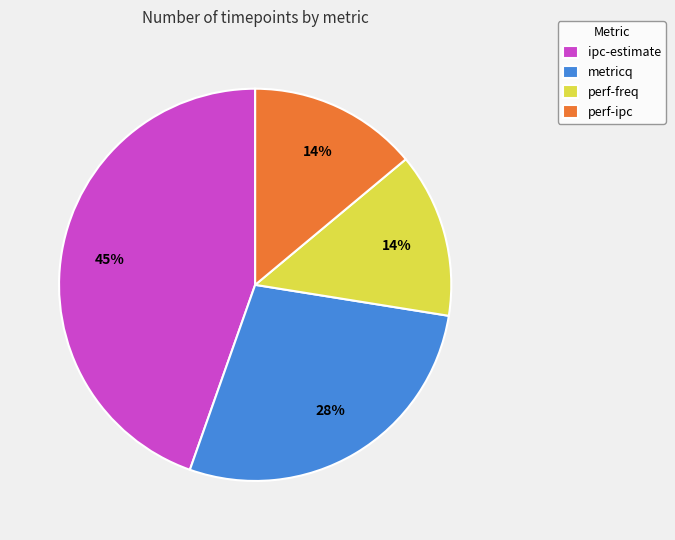

To the nearest percent, what is the difference between the ipc-estimate and perf-ipc slice percentages?

31%